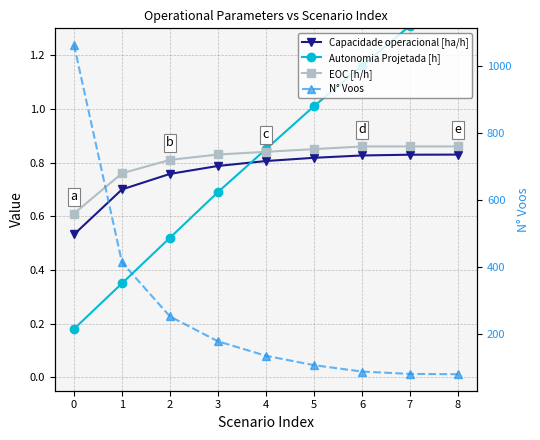

Reading left to right, extract all data points from this chart.

Capacidade operacional [ha/h]: 0=0.5	1=0.7	2=0.8	3=0.8	4=0.8	5=0.8	6=0.8	7=0.8	8=0.8
Autonomia Projetada [h]: 0=0.2	1=0.3	2=0.5	3=0.7	4=0.8	5=1.0	6=1.2	7=1.3	8=1.5
EOC [h/h]: 0=0.6	1=0.8	2=0.8	3=0.8	4=0.8	5=0.8	6=0.9	7=0.9	8=0.9
N° Voos: 0=1062.0	1=414.0	2=253.0	3=179.0	4=136.0	5=108.0	6=89.0	7=82.0	8=81.0